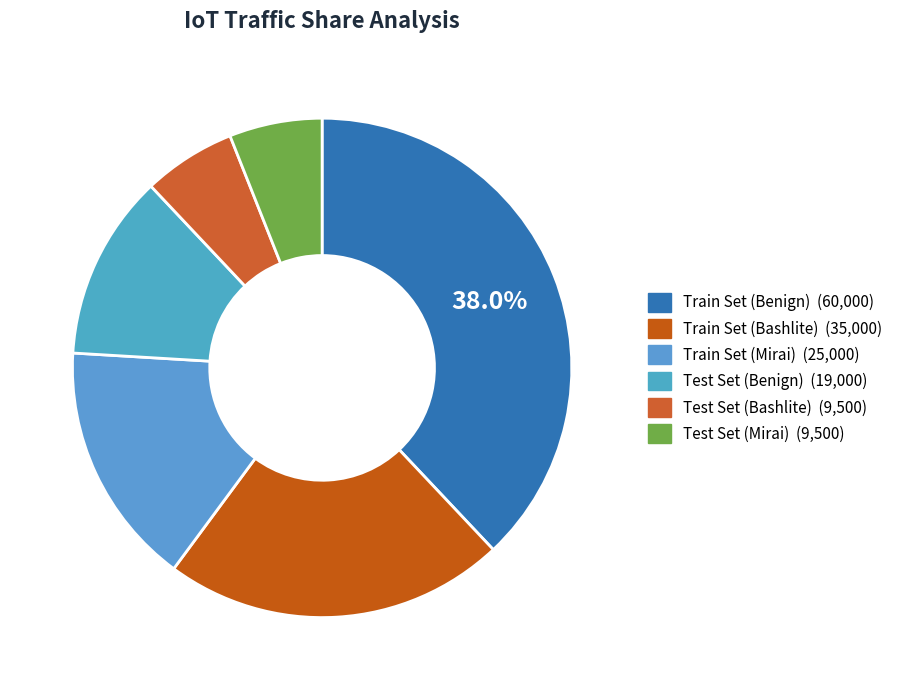

Which slice is the smallest?

Test Set (Bashlite)